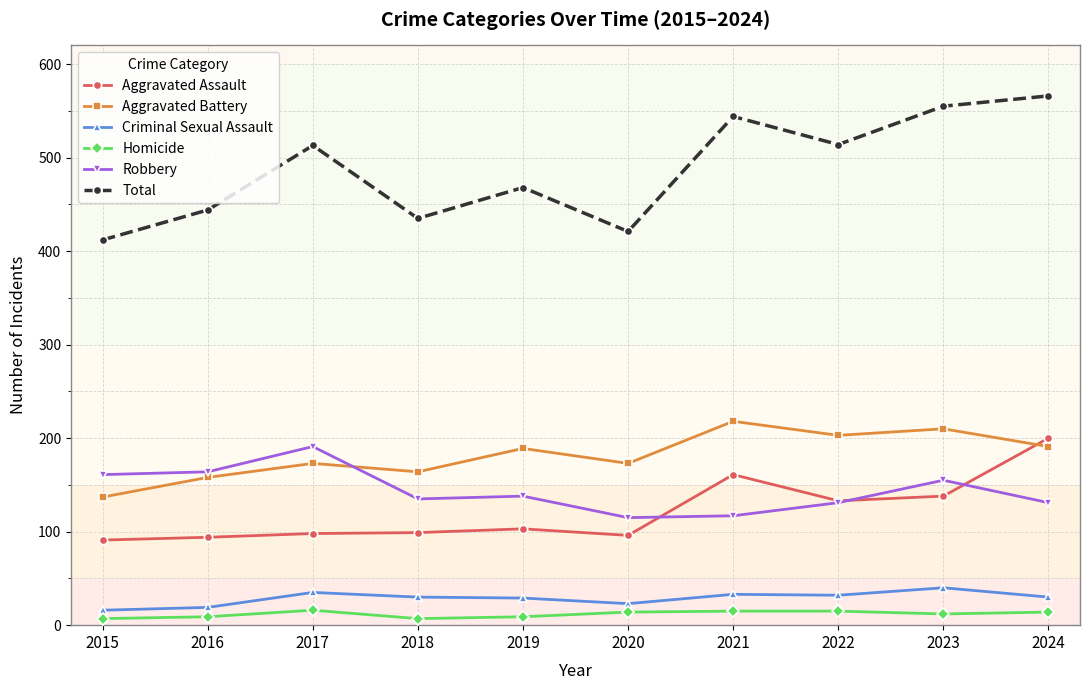

At which category does Homicide reach its first local peak?

2017